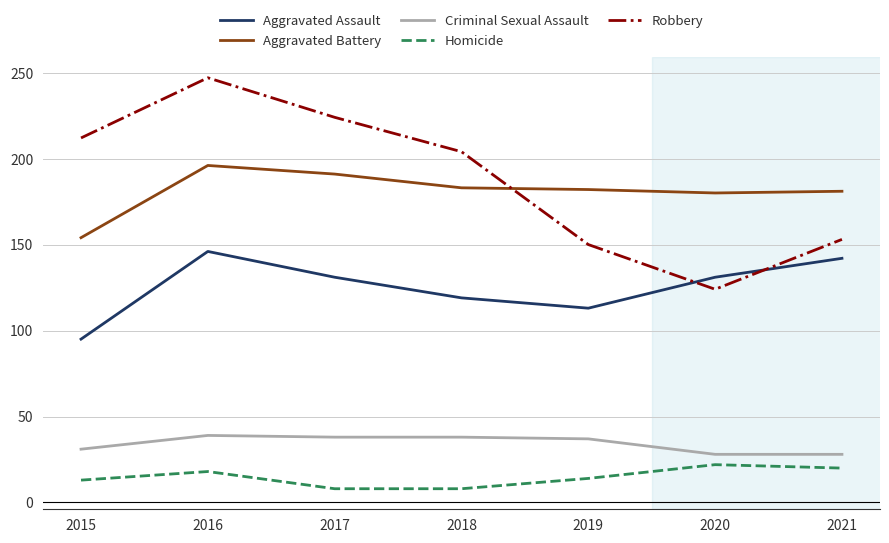

What is the average value of the Homicide series?

15